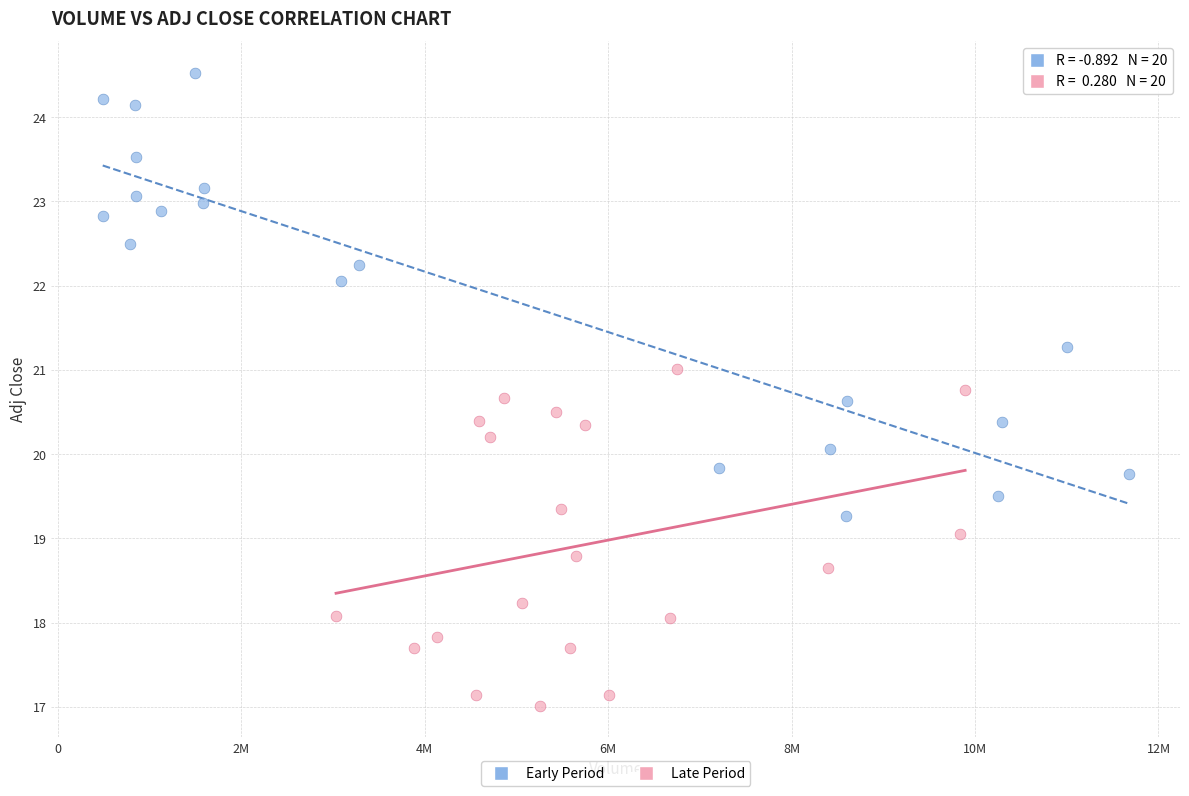

Which series has the largest Y range (max minus min)?

Early Period